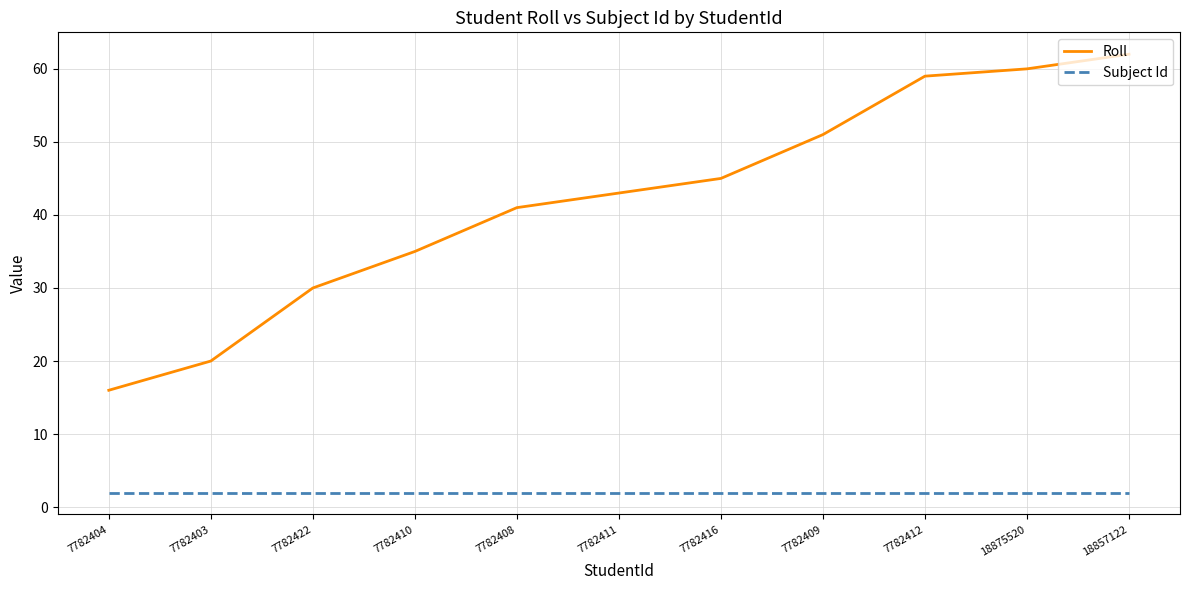

Rank the series by their average value, from lowest to highest.

Subject Id, Roll